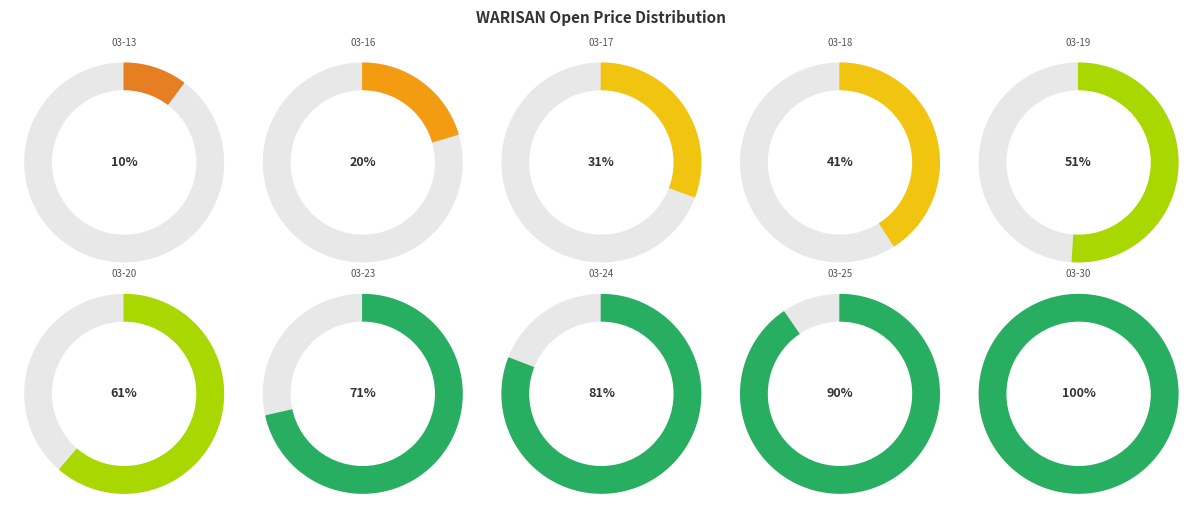

How many slices are in this pie chart?

10